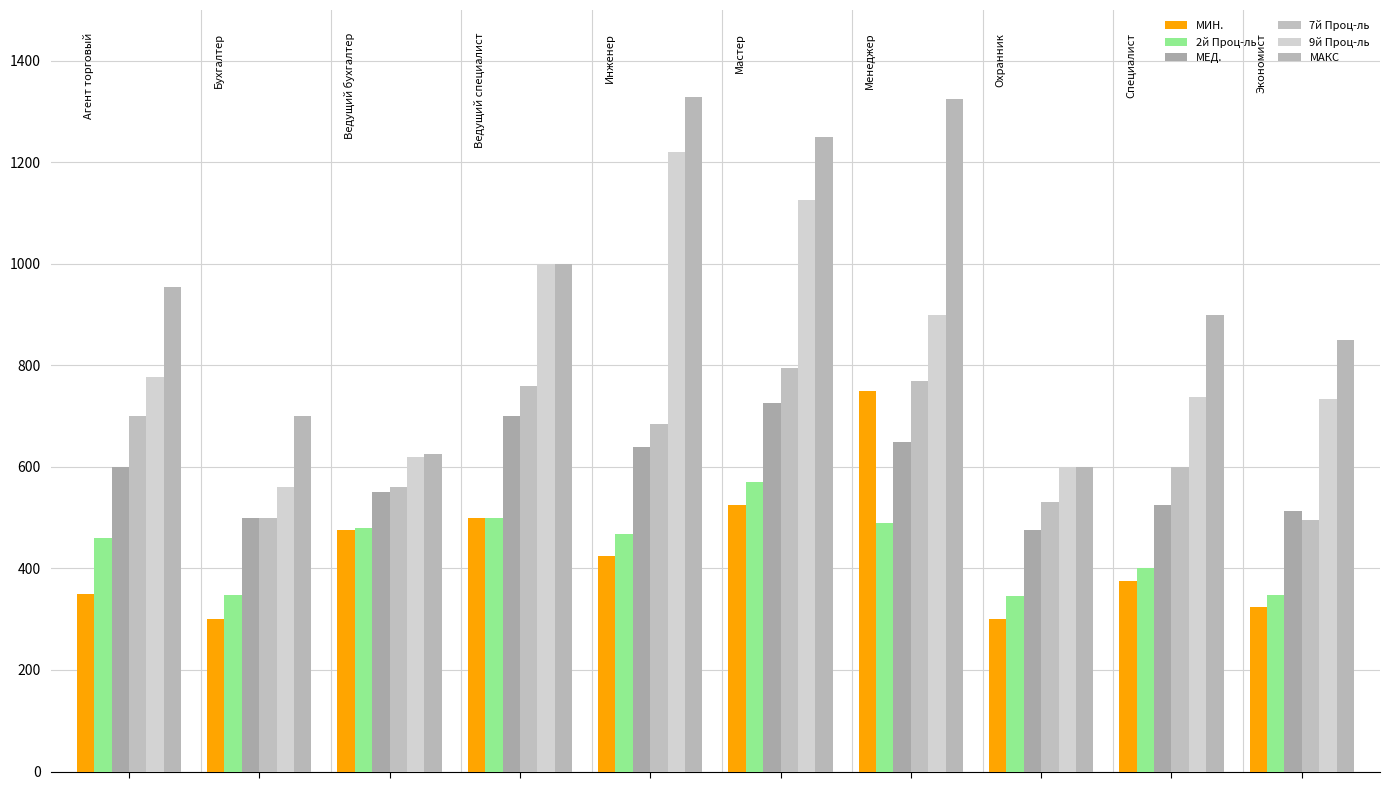

What is the value of the МИН. bar at the 1st from the left?

350